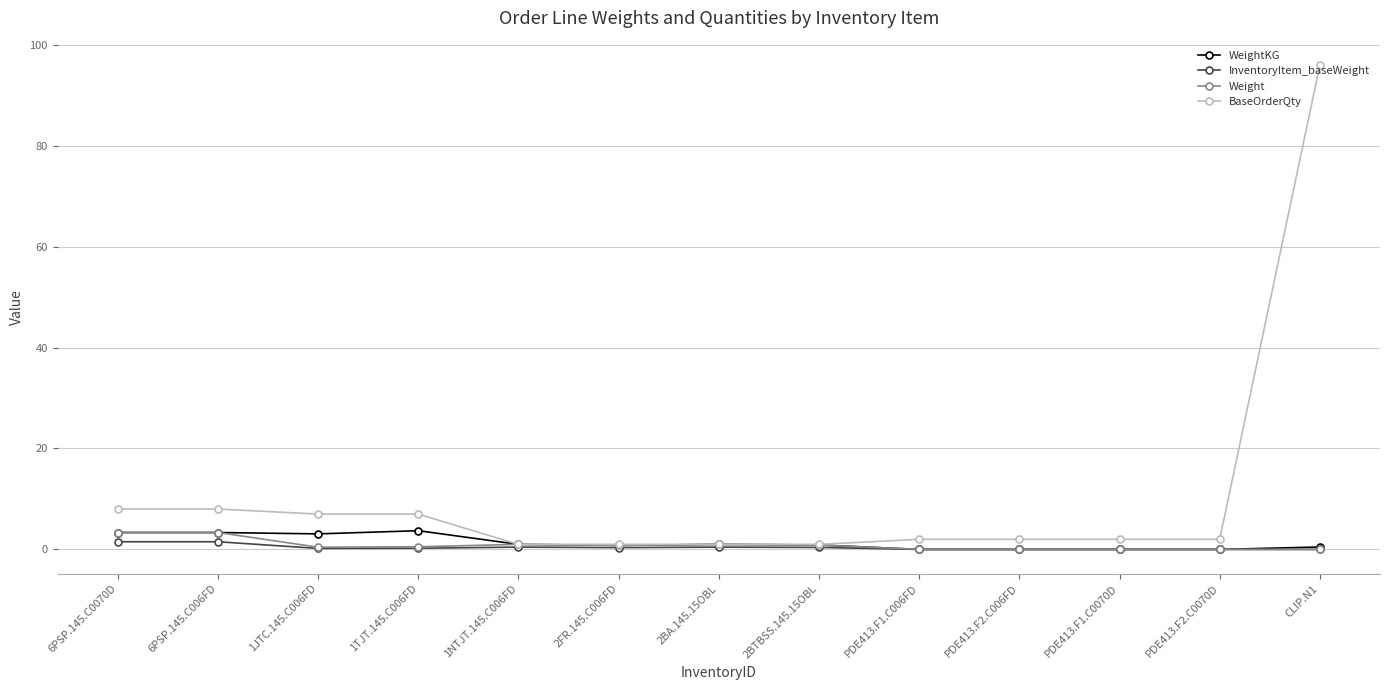

What is the highest value of the Weight series?

3.4